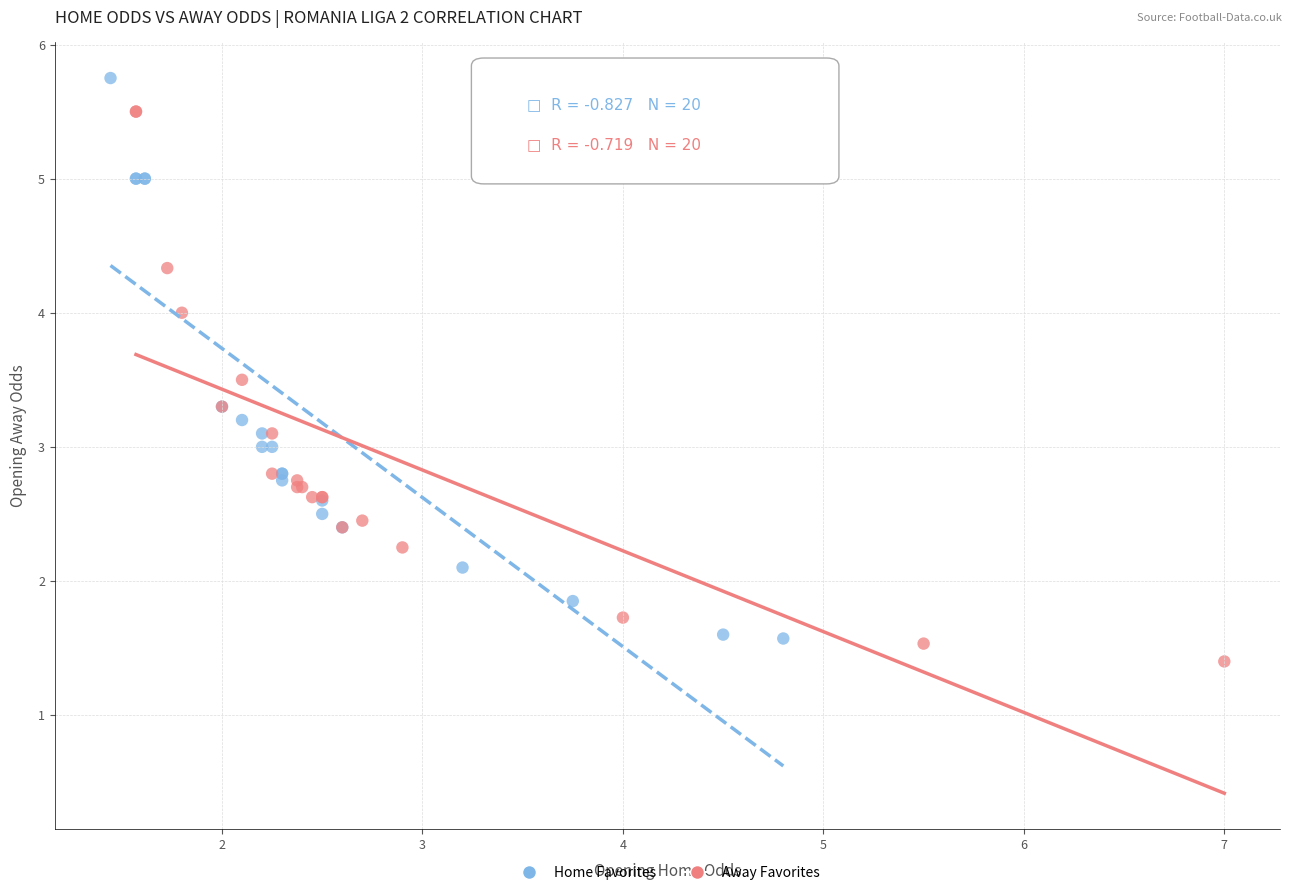

Which series reaches the minimum Y coordinate?

Away Favorites